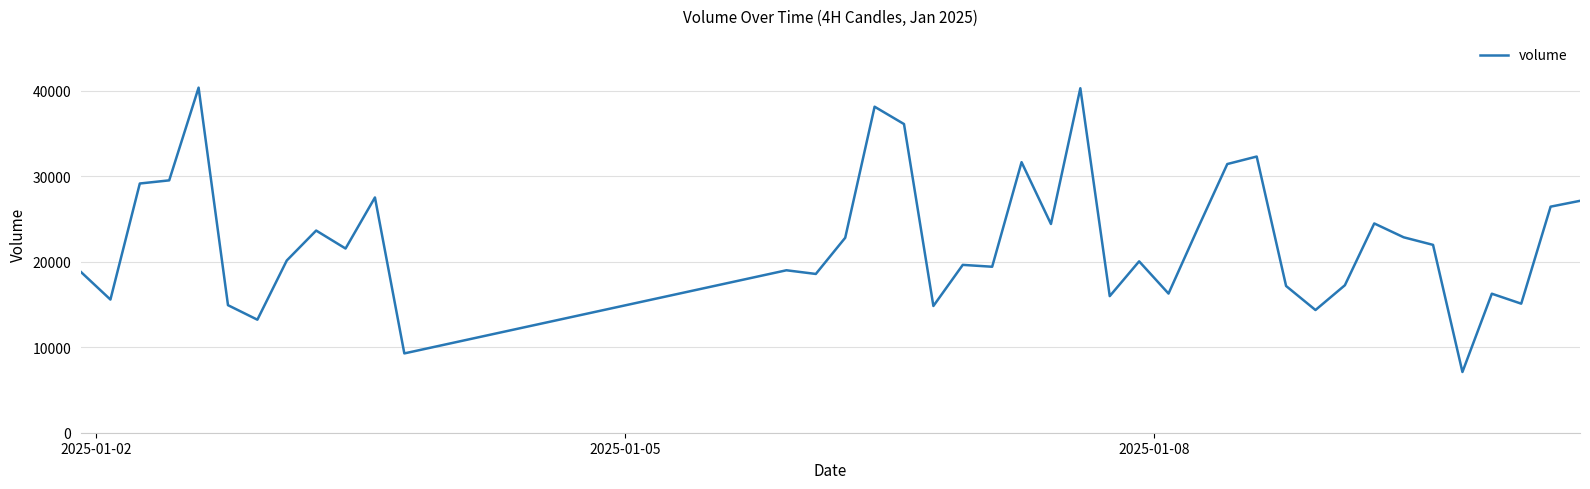

What is the minimum value shown in the chart?

7106